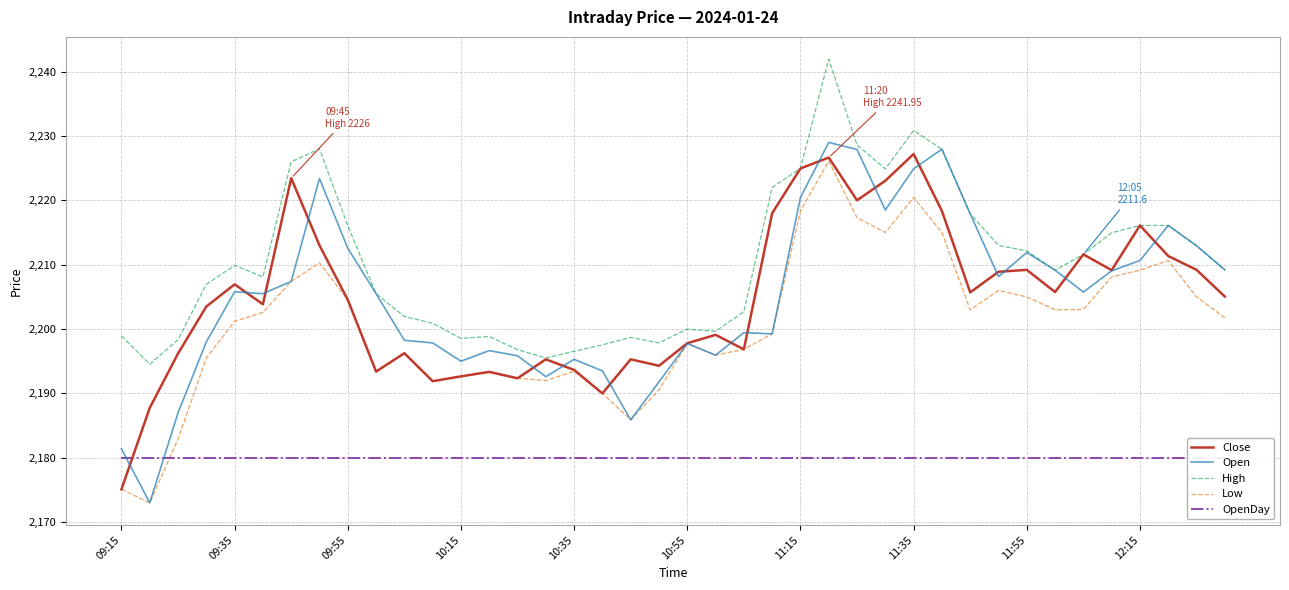

True or false: OpenDay and High intersect in this chart.

False